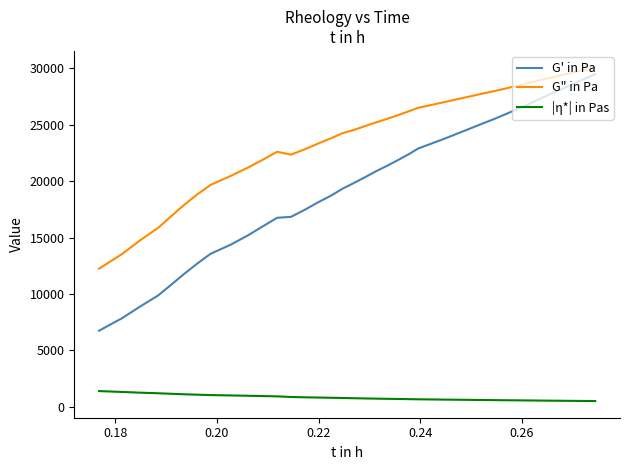

Which series has the largest range (max minus min)?

G' in Pa